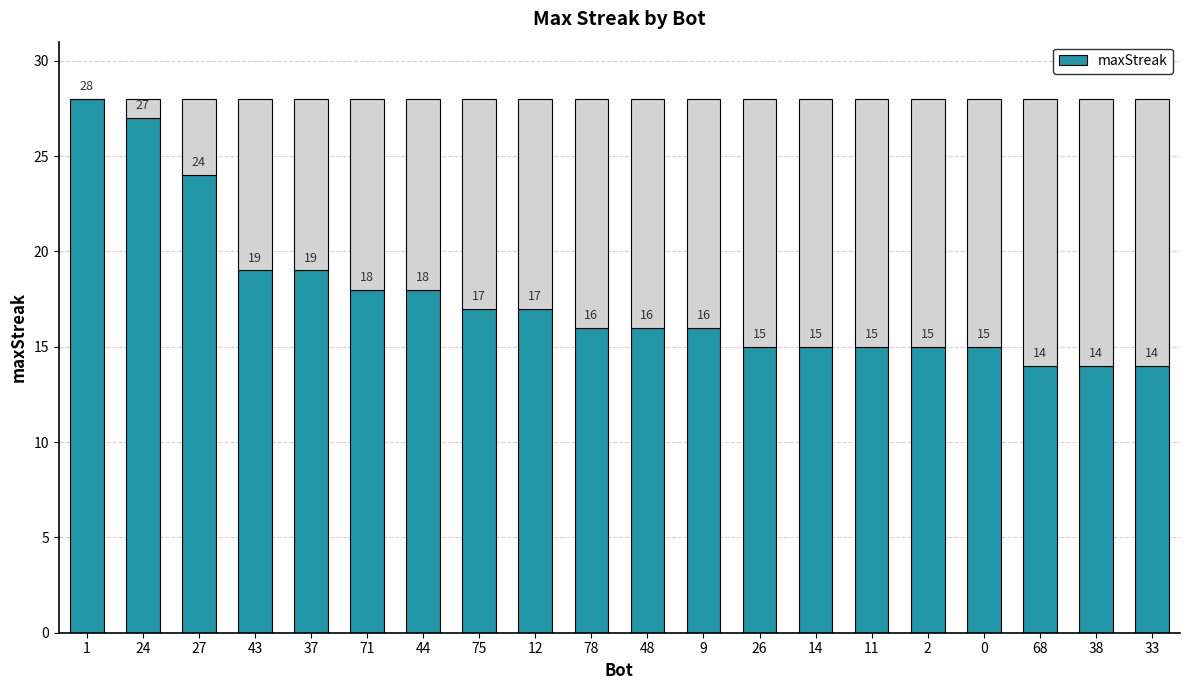

What position from the right is 48?

10